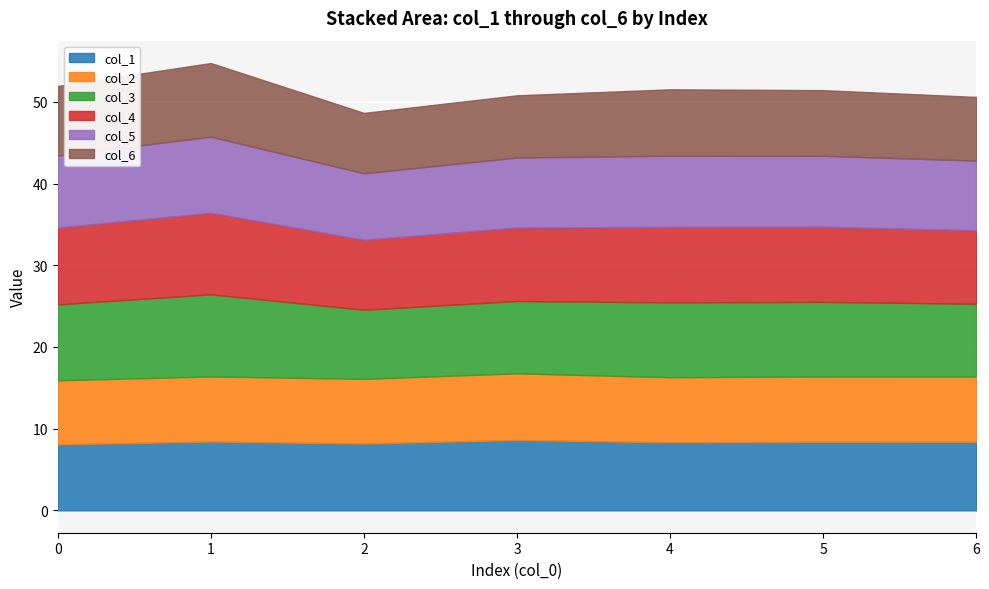

At how many categories does at least one series exceed 10?

1